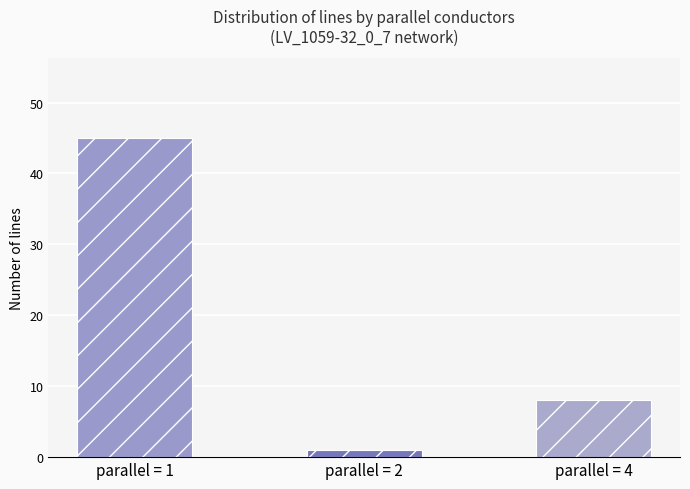

The chart shows a value of 6 at parallel = 4. True or false?

False